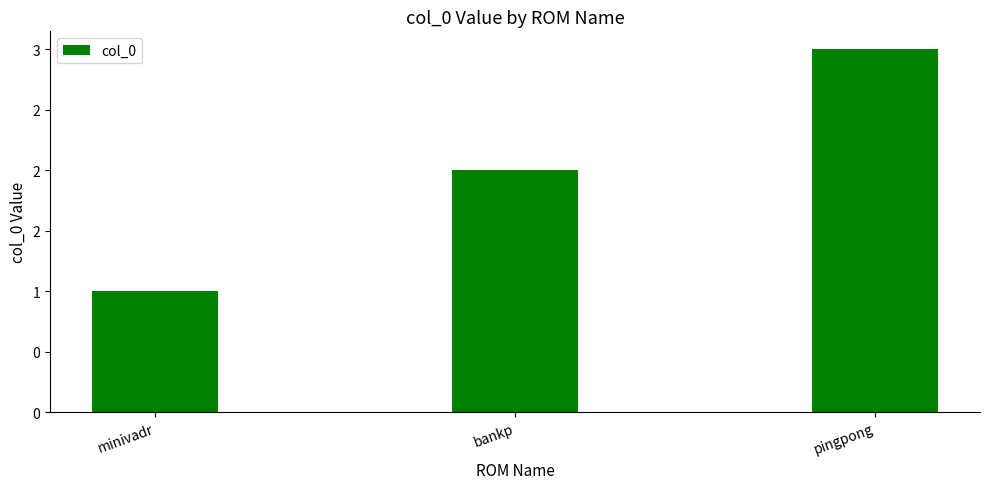

At which category does the chart reach its minimum across all series?

minivadr